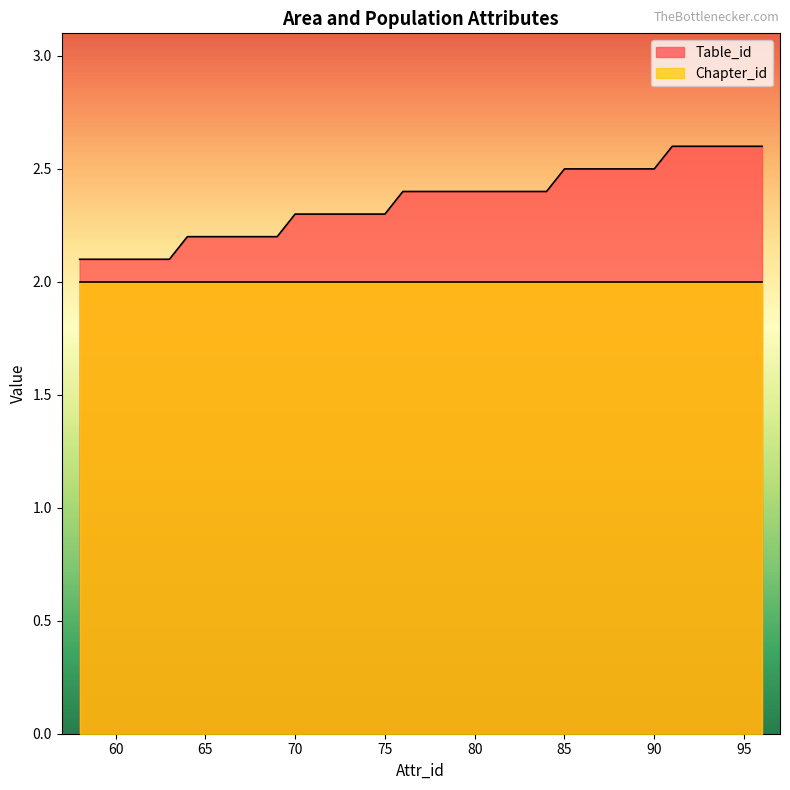

What is the approximate value at 66?

2.2